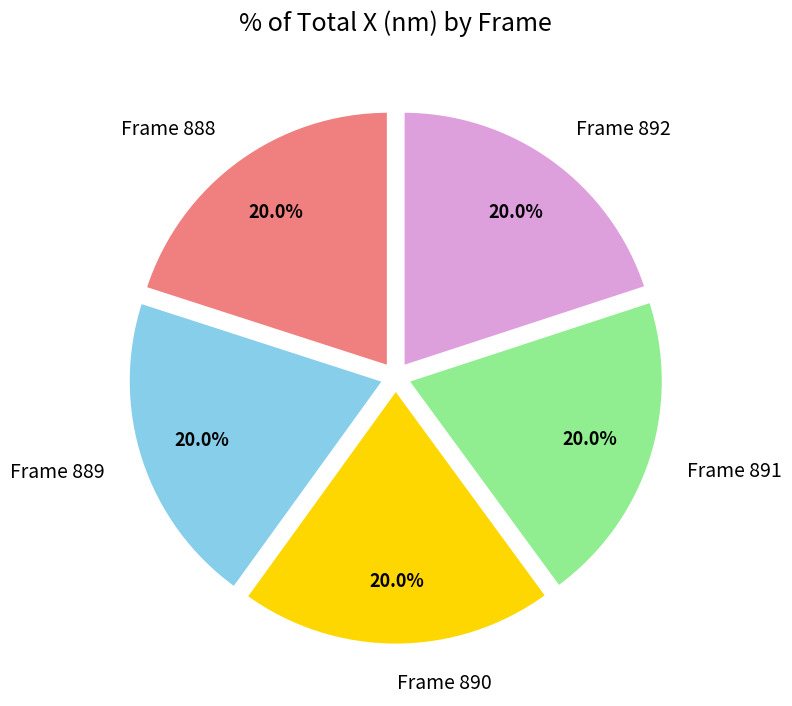

Is the sum of Frame 891 and Frame 890 greater than half?

No